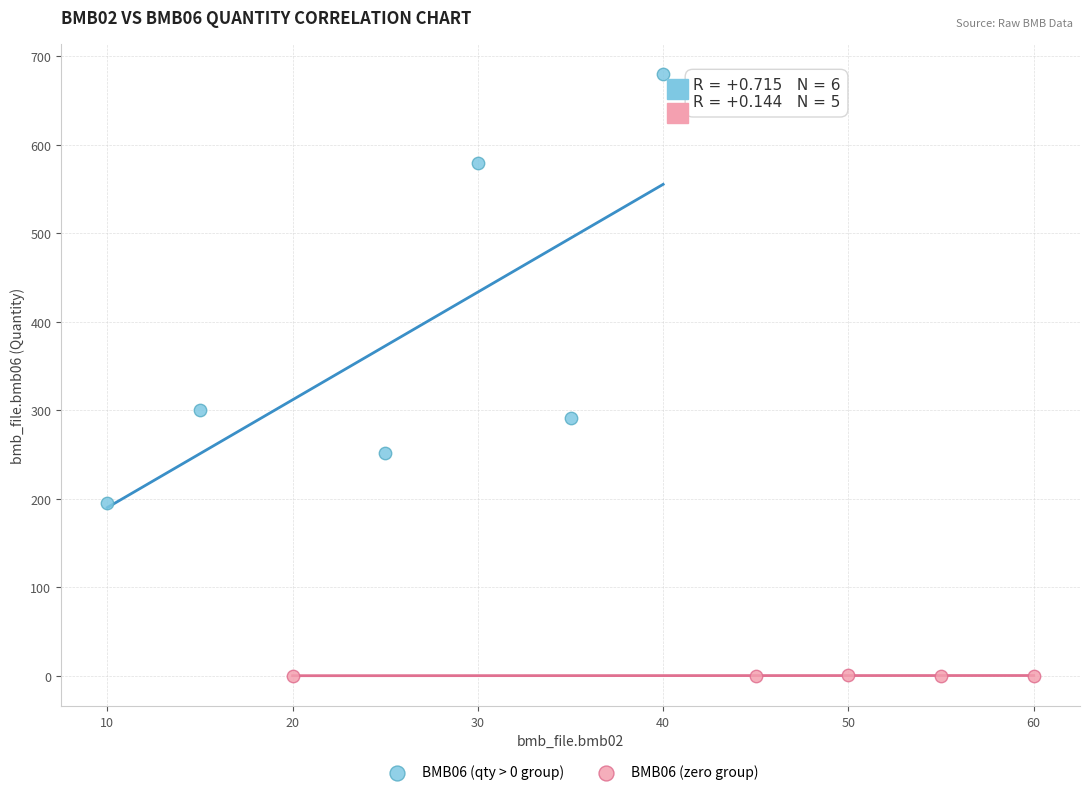

What are all the series names shown in the legend?

BMB06 (qty > 0 group), BMB06 (zero group)